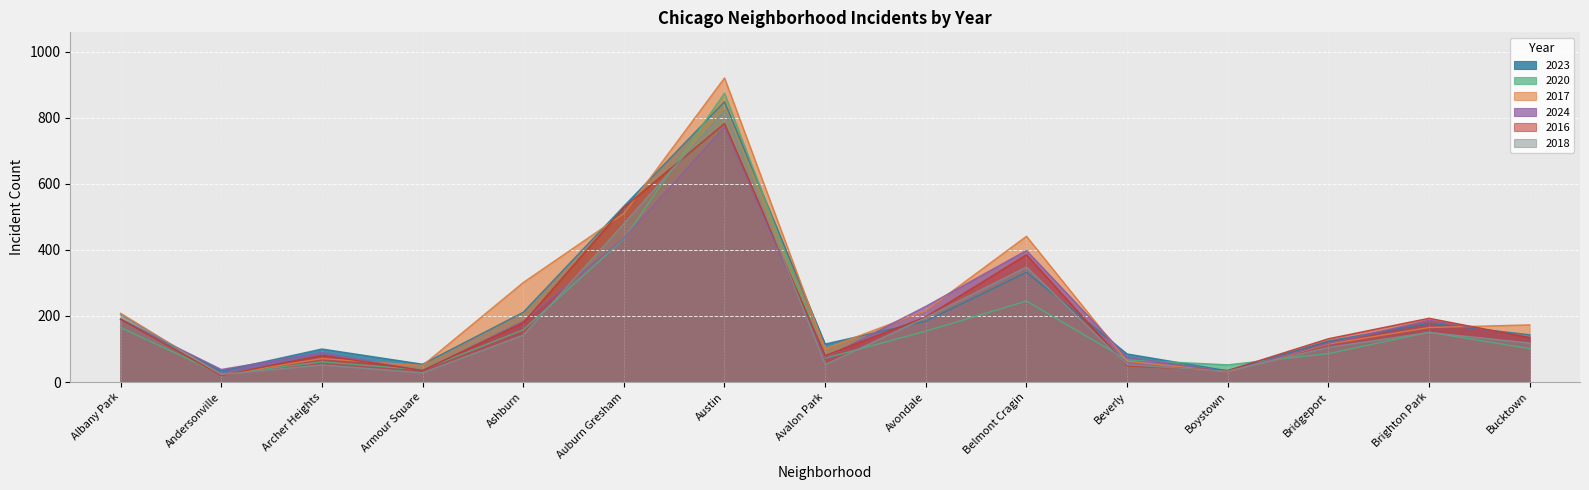

Where is 2016 nearest to the value 401?

Belmont Cragin